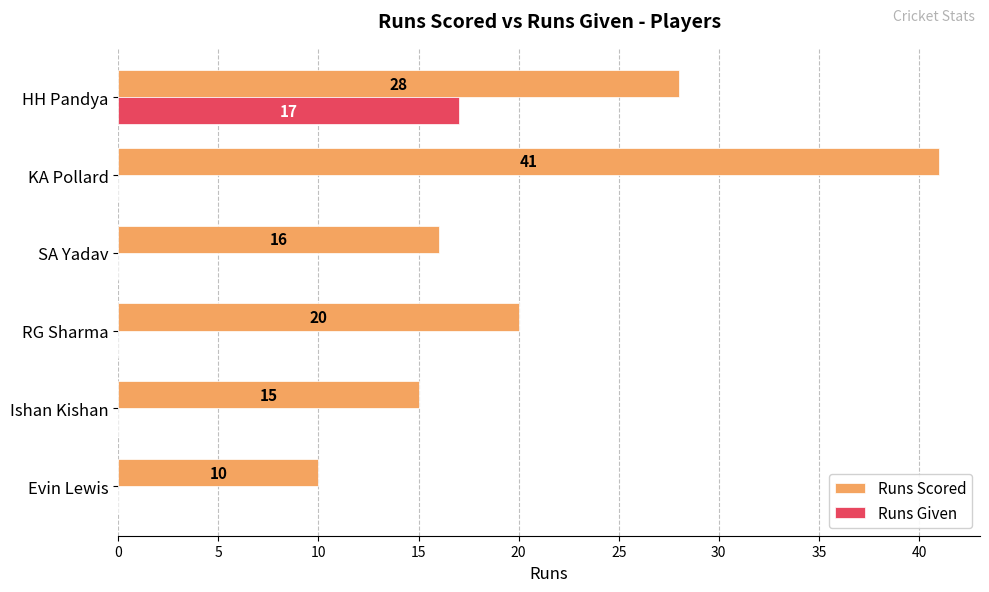

Which series changed the most between Evin Lewis and HH Pandya?

Runs Scored